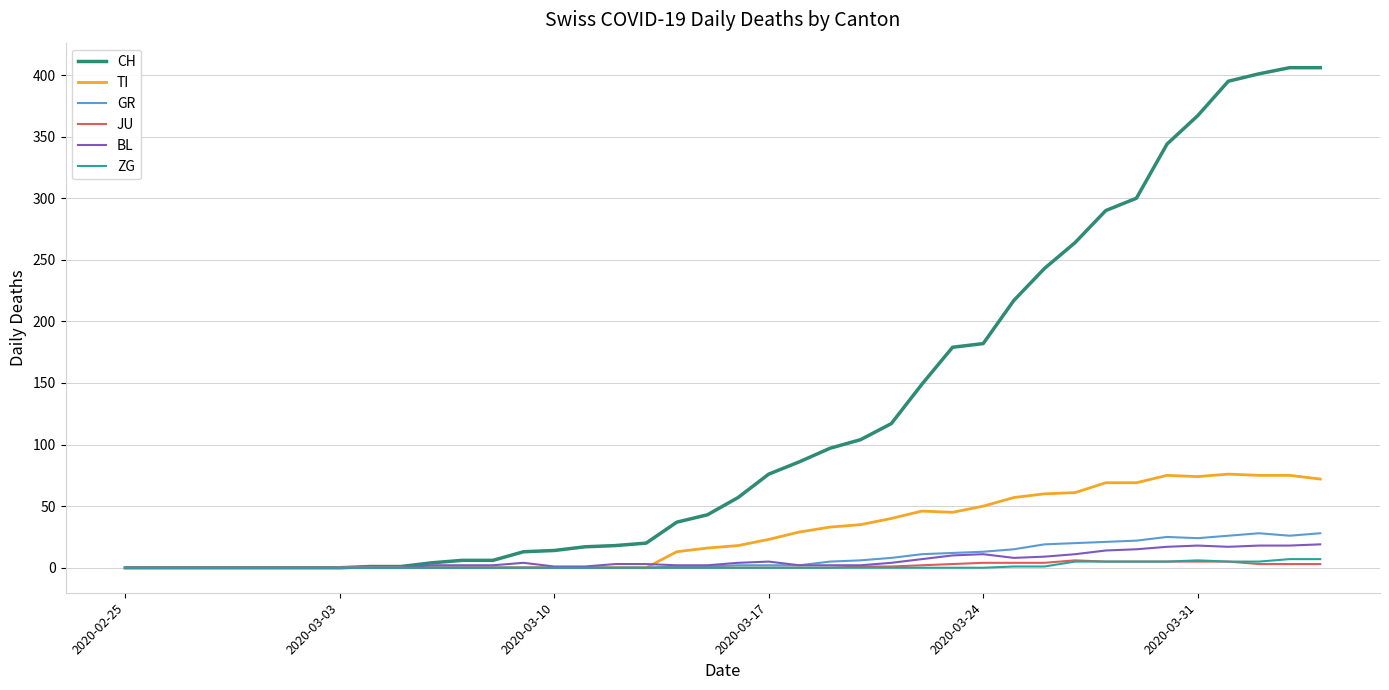

What is the maximum value for BL?

19